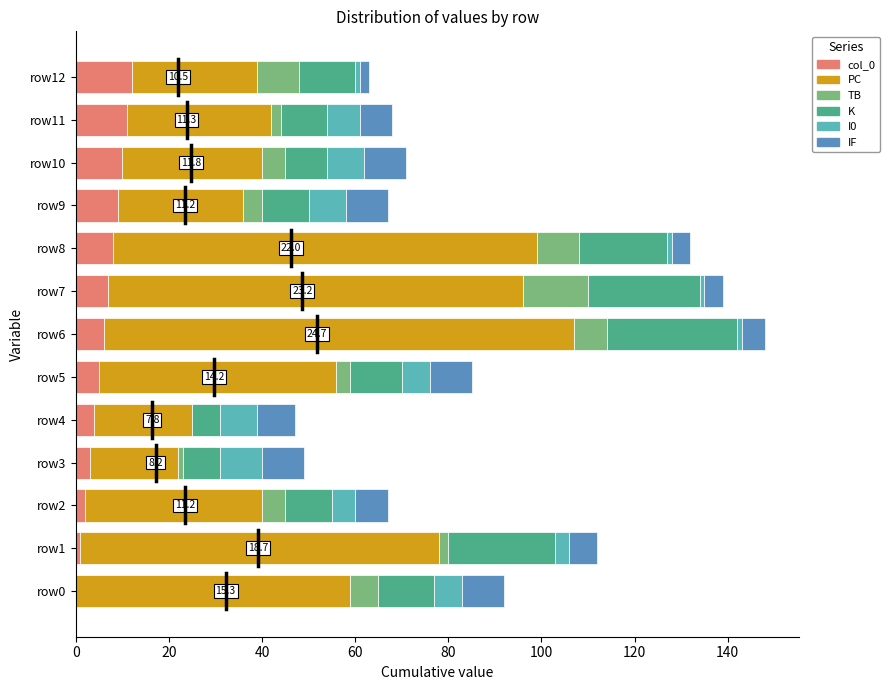

The col_0 series shows -5 at row0. True or false?

False